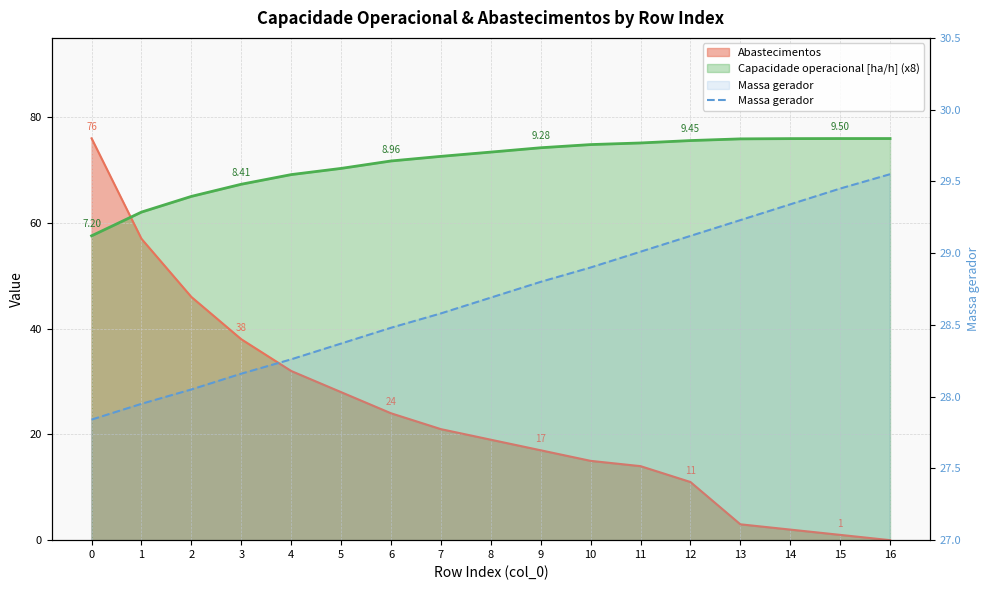

Reading left to right, extract all data points from this chart.

0=27.8	1=27.9	2=28.1	3=28.2	4=28.3	5=28.4	6=28.5	7=28.6	8=28.7	9=28.8	10=28.9	11=29.0	12=29.1	13=29.2	14=29.3	15=29.4	16=29.6